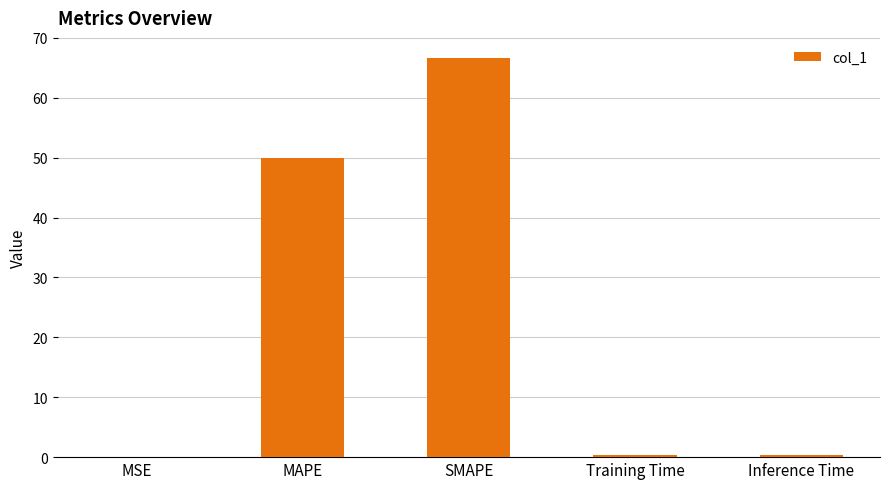

True or false: the data shows 50.0 at MAPE.

True